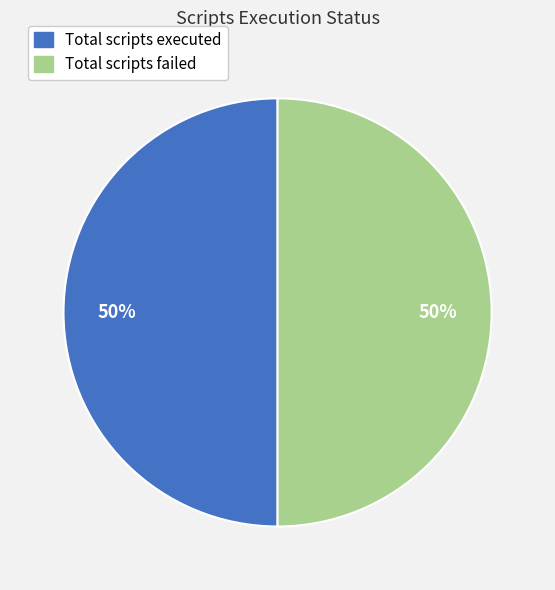

To the nearest percent, what is the average slice percentage?

50%